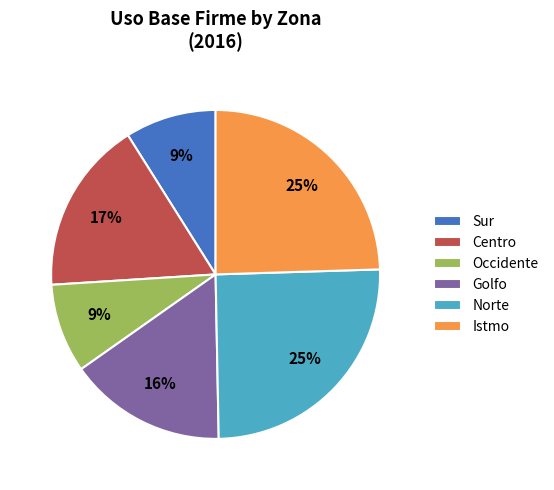

To the nearest percent, what portion does Golfo represent?

16%